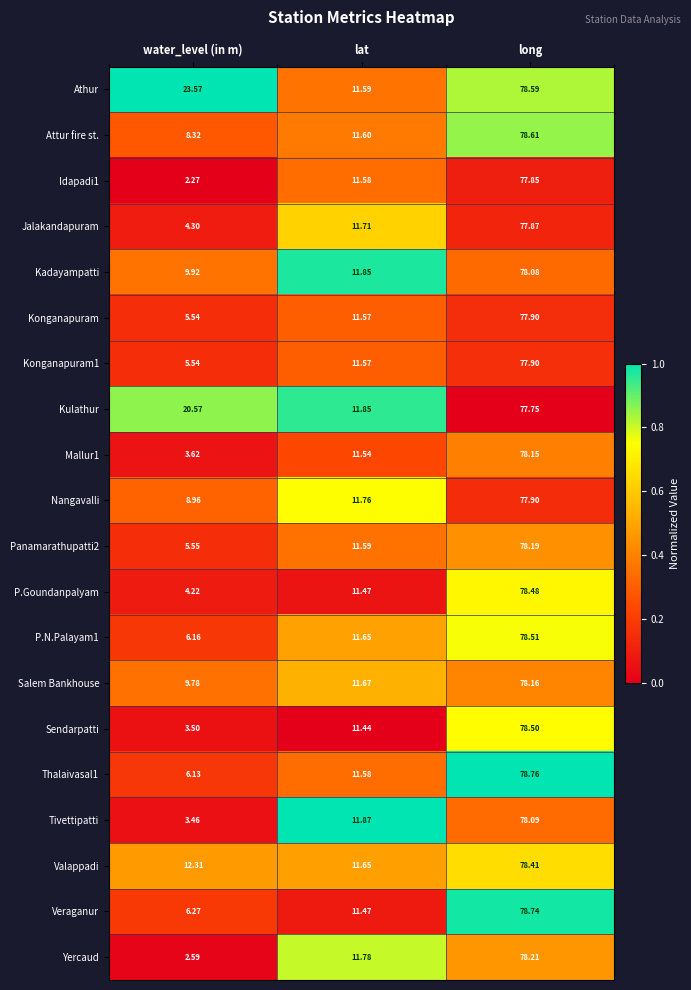

How many values in the Thalaivasal1 series are below 11?

1